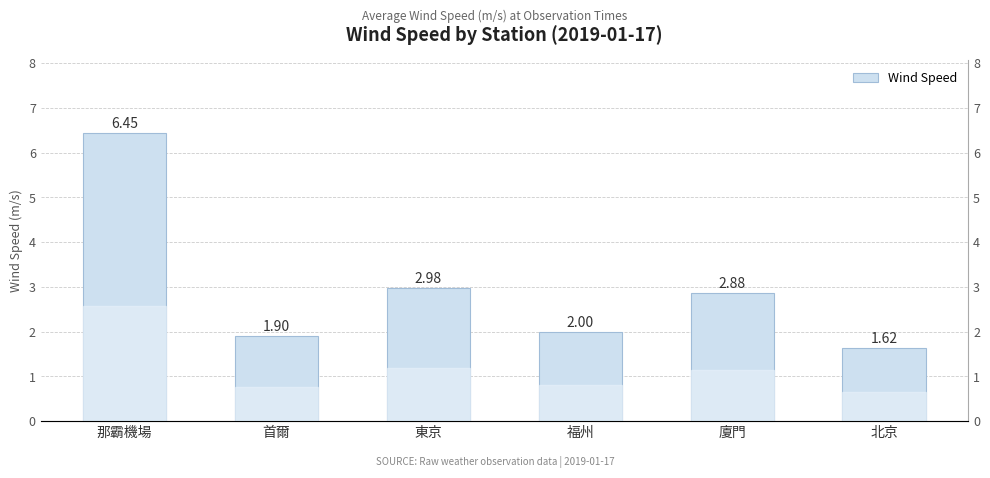

How many values are below 2?

2